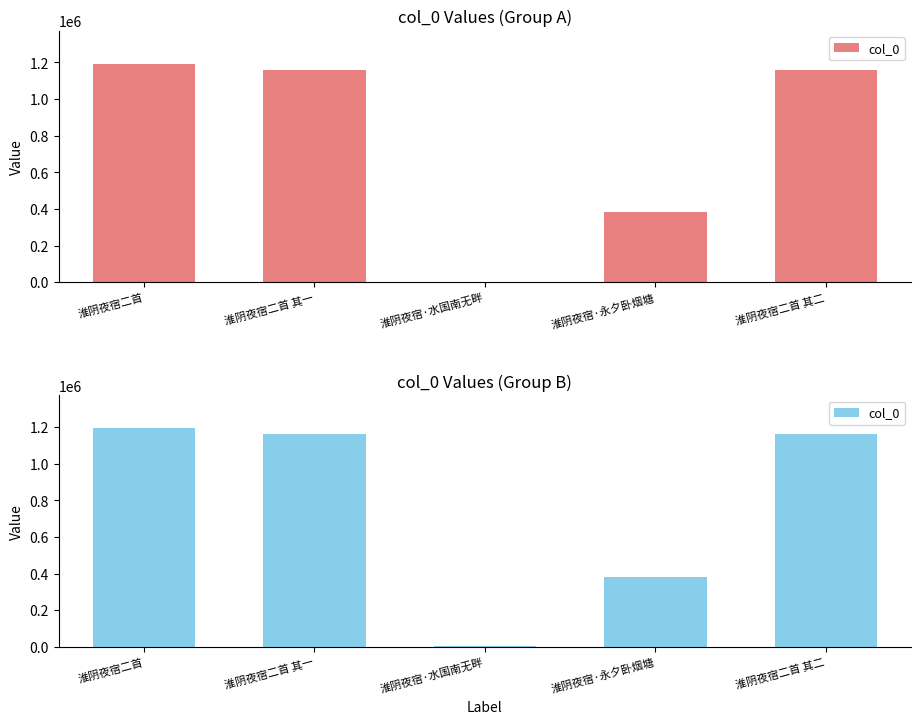

At which category does the chart reach its peak across all series?

淮阴夜宿二首